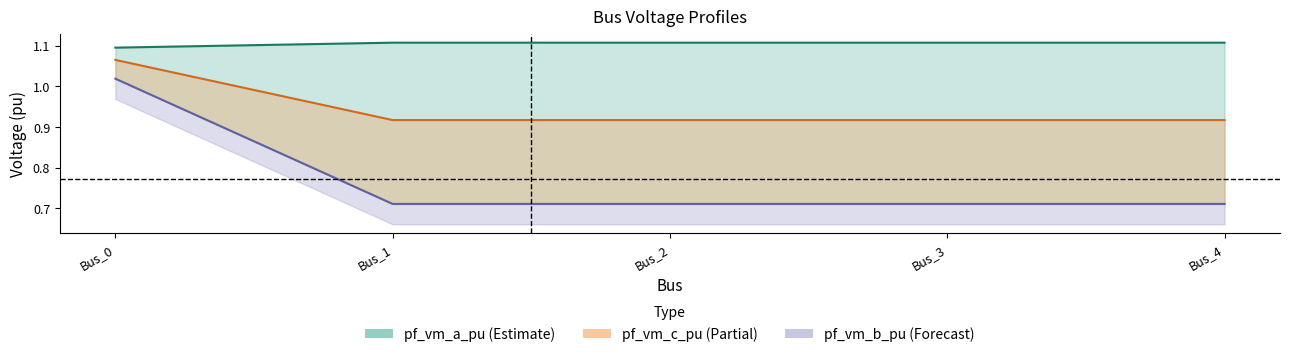

At which category does pf_vm_a_pu reach its first local valley?

Bus_1